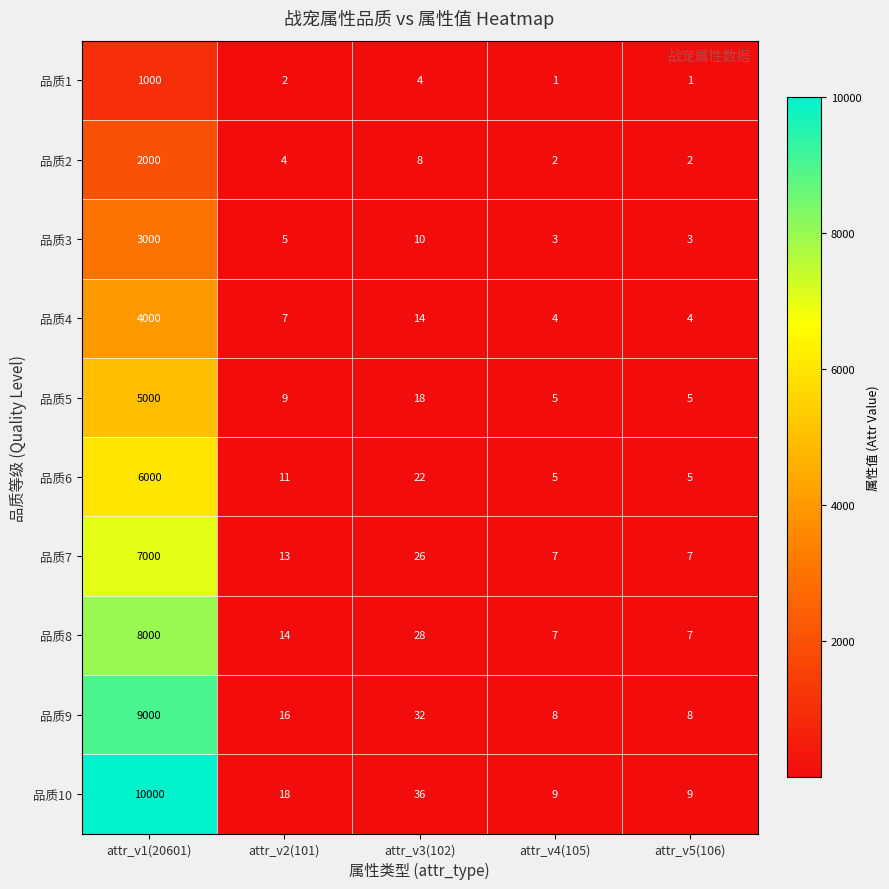

Is it true that 品质7 equals 12 at attr_v3(102)?

False